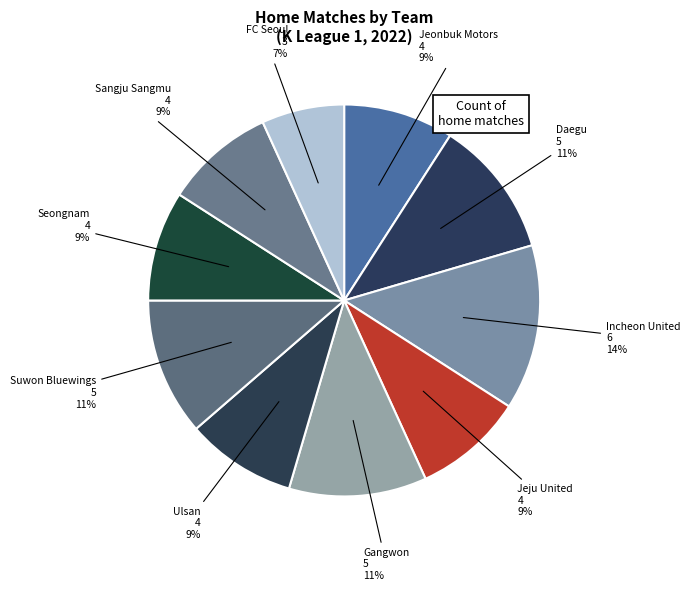

Count the number of slices in the pie.

10